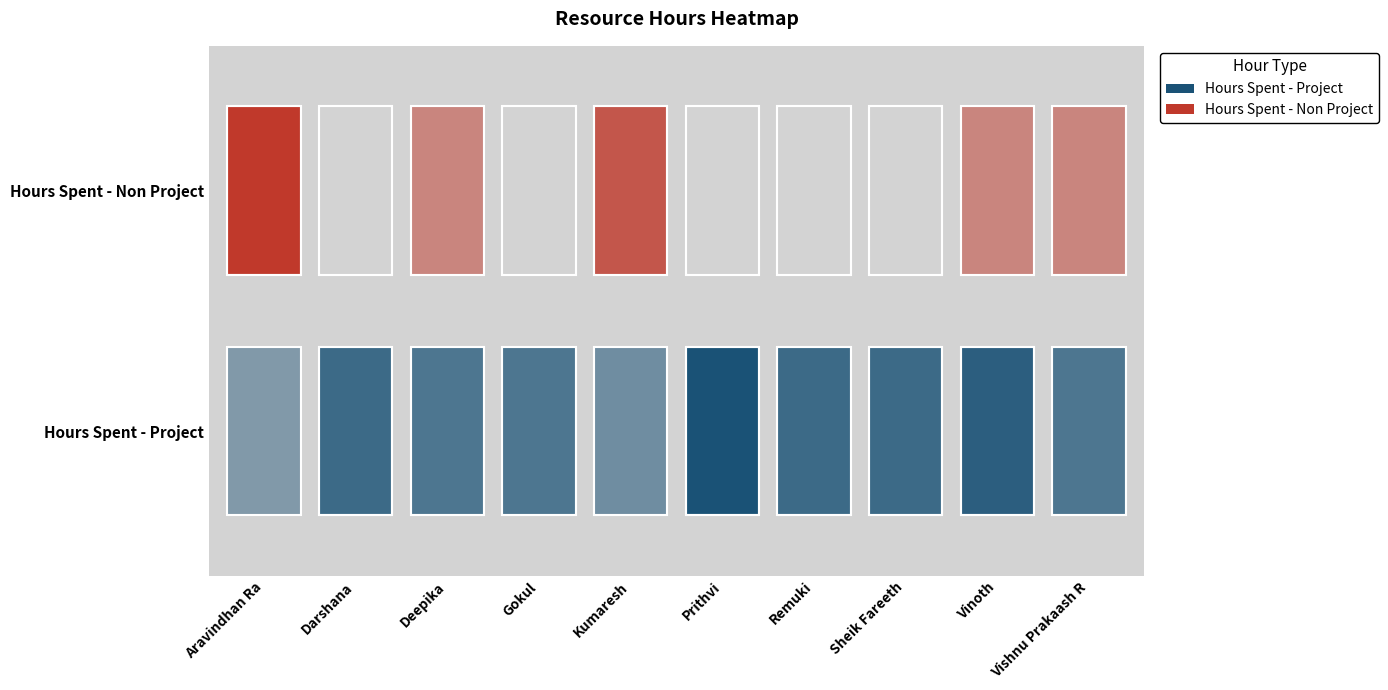

Reading left to right, list all the values displayed in this chart.

Hours Spent - Project: 0=1.0	1=5.0	2=4.0	3=4.0	4=2.0	5=7.0	6=5.0	7=5.0	8=6.0	9=4.0
Hours Spent - Non Project: 0=4.2	1=0.0	2=1.0	3=0.0	4=3.0	5=0.0	6=0.0	7=0.0	8=1.0	9=1.0